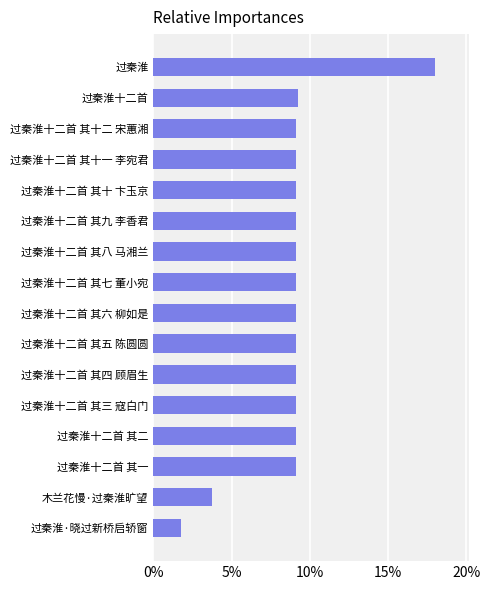

What is the label of the 16th bar from the top?

过秦淮·晓过新桥启轿窗